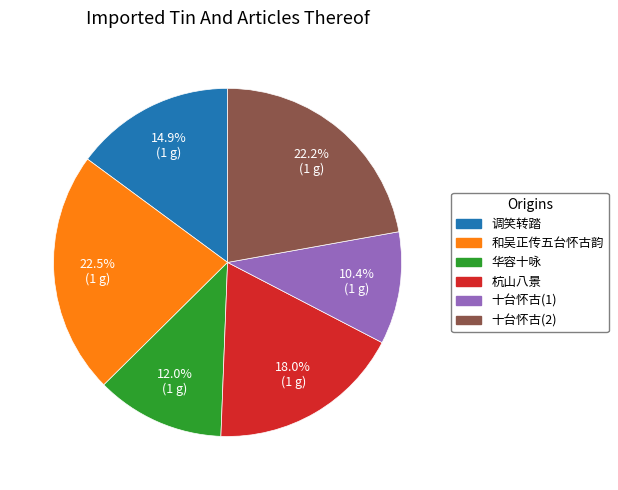

Is there any slice that represents more than half of the pie?

No